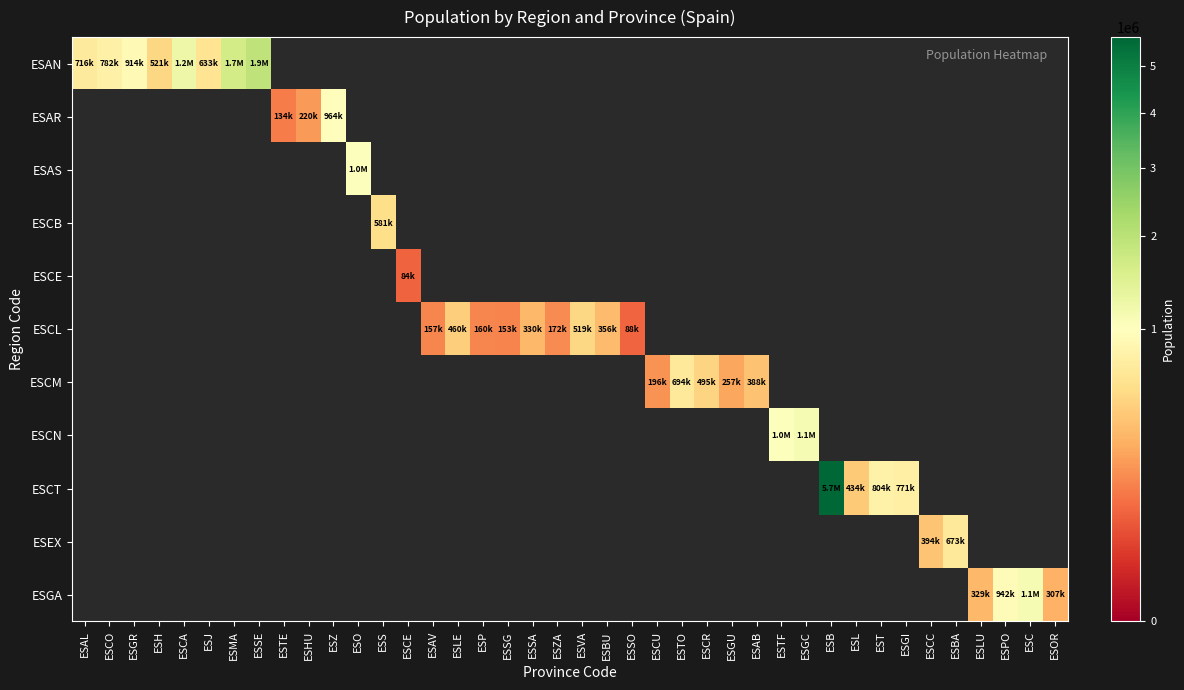

Rank the categories by ESCE value from lowest to highest.

ESAL, ESCO, ESGR, ESH, ESCA, ESJ, ESMA, ESSE, ESTE, ESHU, ESZ, ESO, ESS, ESCE, ESAV, ESLE, ESP, ESSG, ESSA, ESZA, ESVA, ESBU, ESSO, ESCU, ESTO, ESCR, ESGU, ESAB, ESTF, ESGC, ESB, ESL, EST, ESGI, ESCC, ESBA, ESLU, ESPO, ESC, ESOR